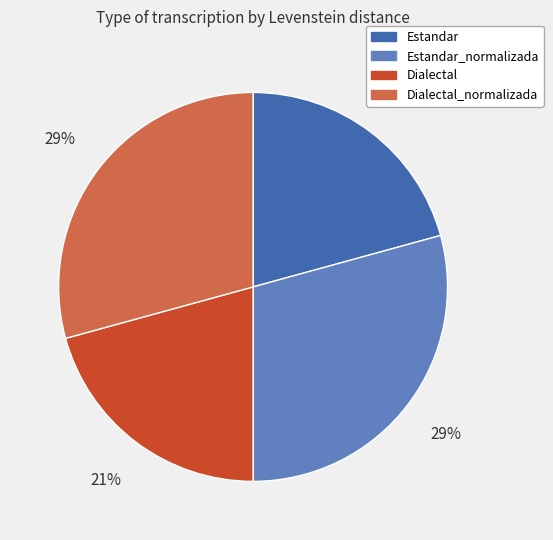

Do Dialectal and Estandar together represent more than half of the pie?

No